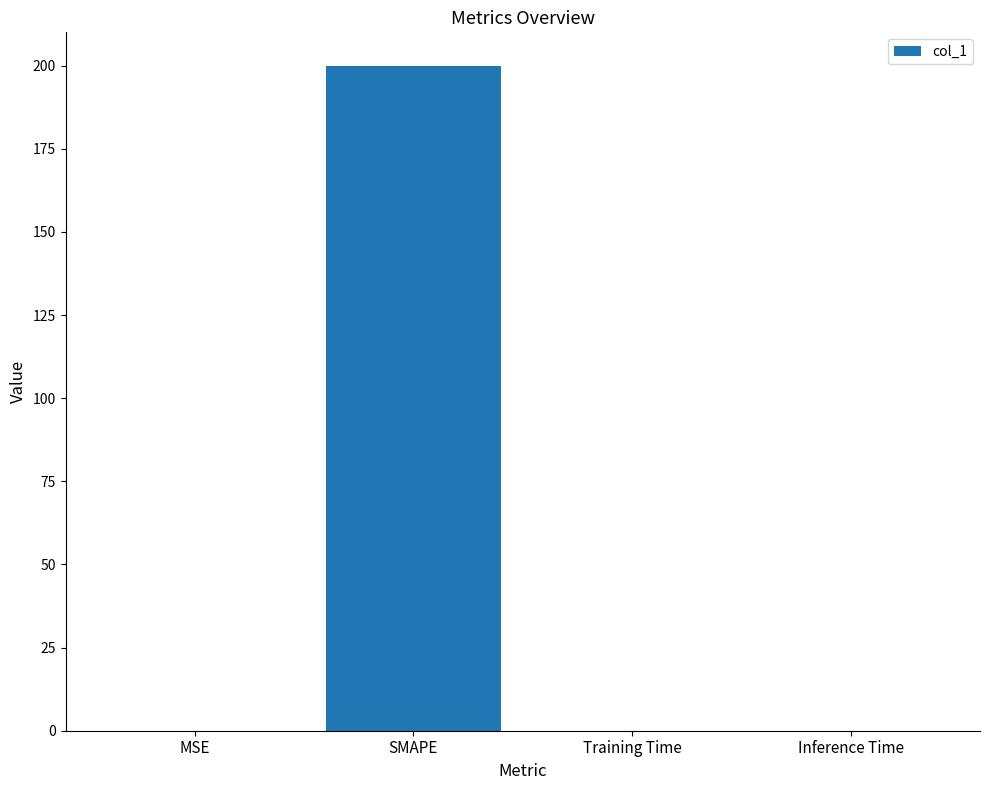

The value at Training Time is 0.0. True or false?

True